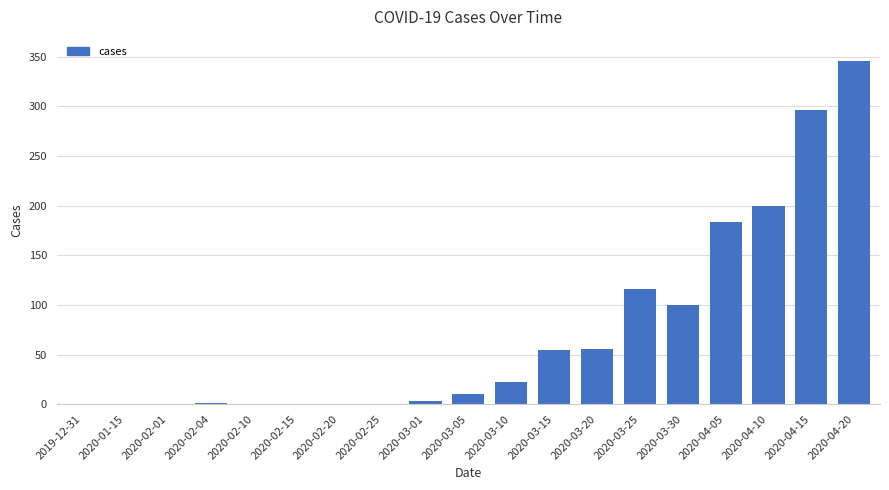

How many series are shown in this chart?

1